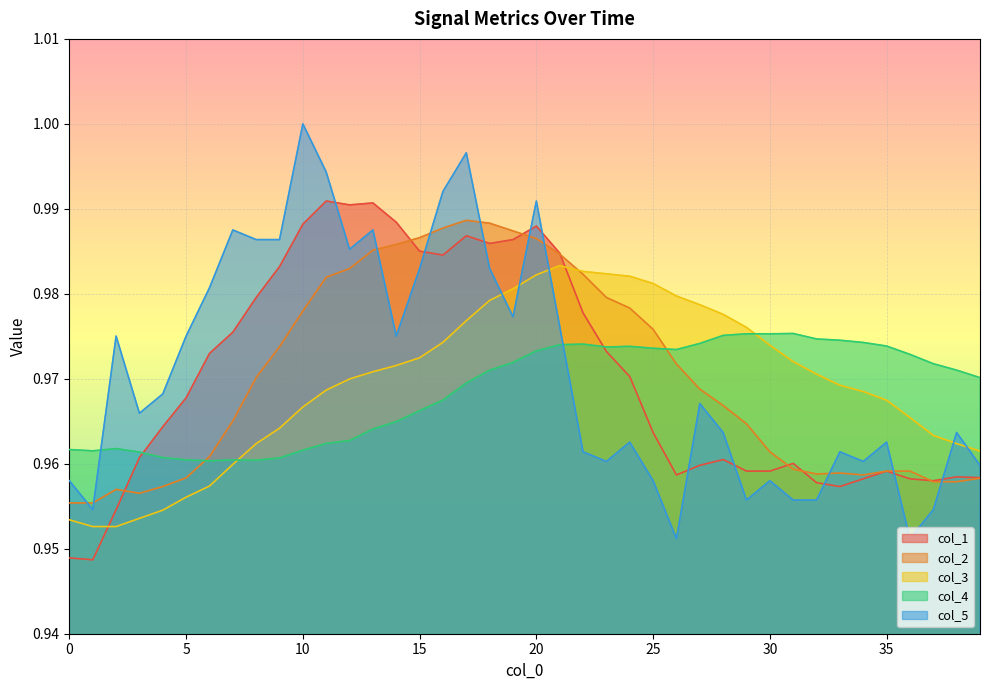

What is the value of the col_1 point at the 18th from the left?

1.0